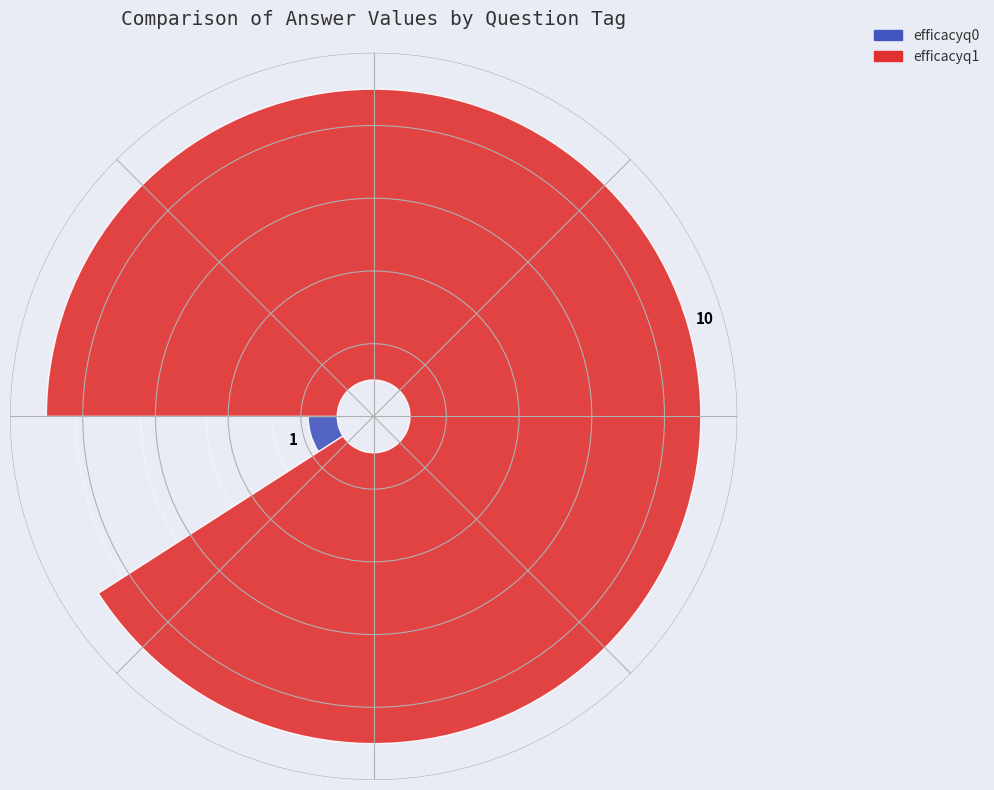

How many slices are in this pie chart?

2